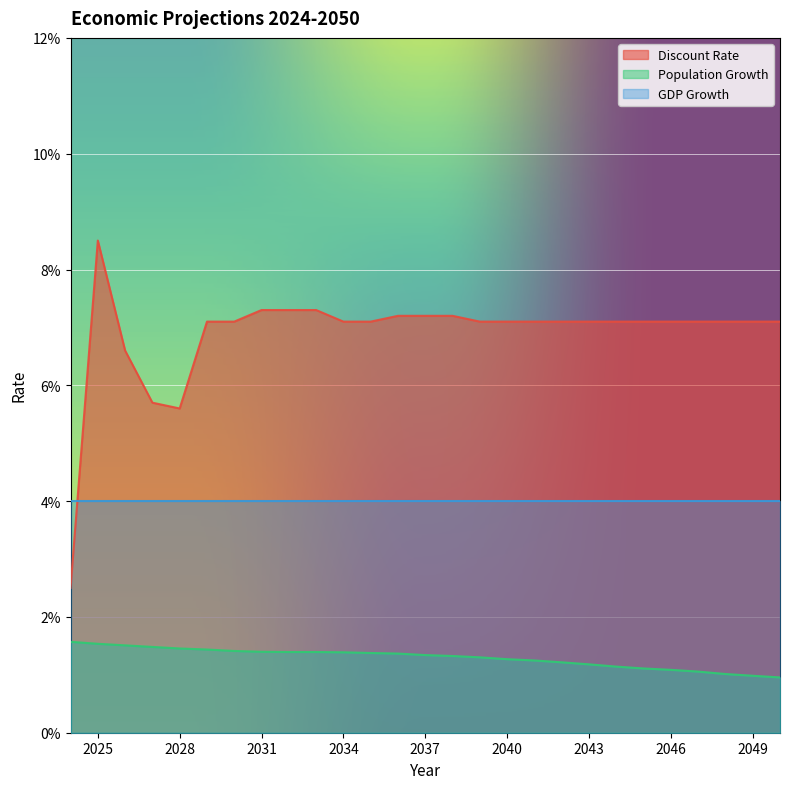

At which category does the chart reach its peak across all series?

2025